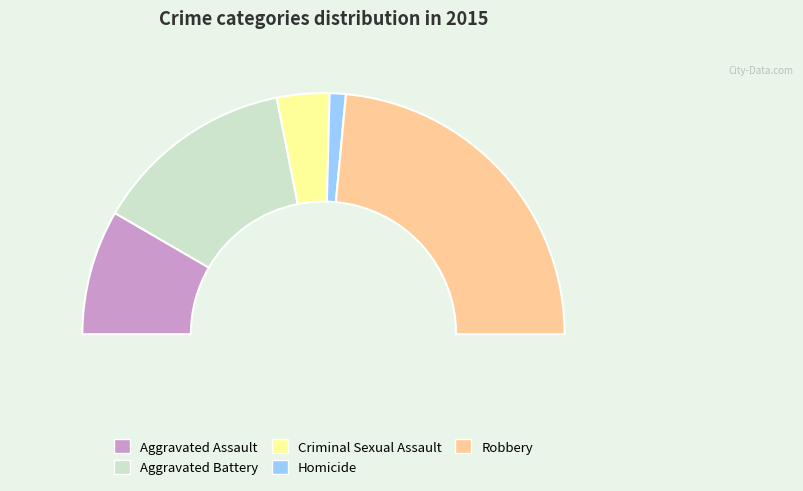

How many slices are in this pie chart?

5